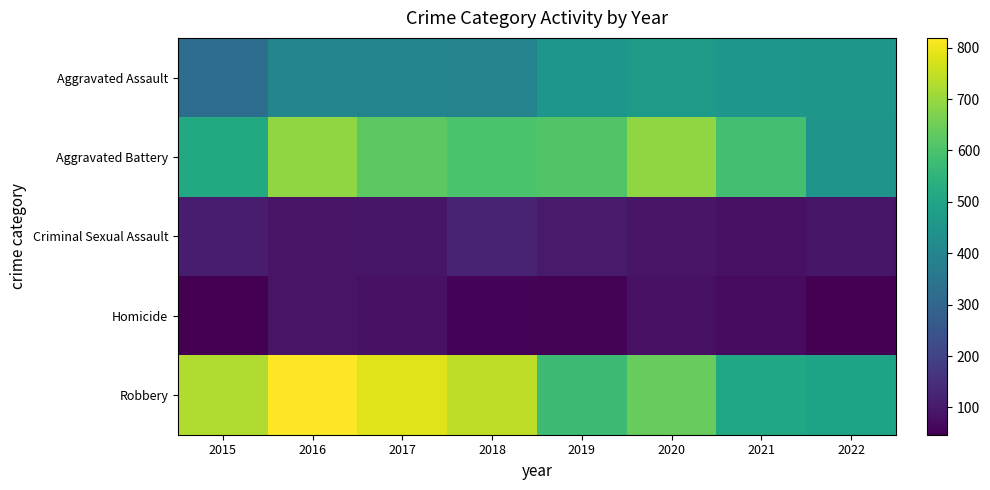

At which category is the sum across all series the highest?

2016